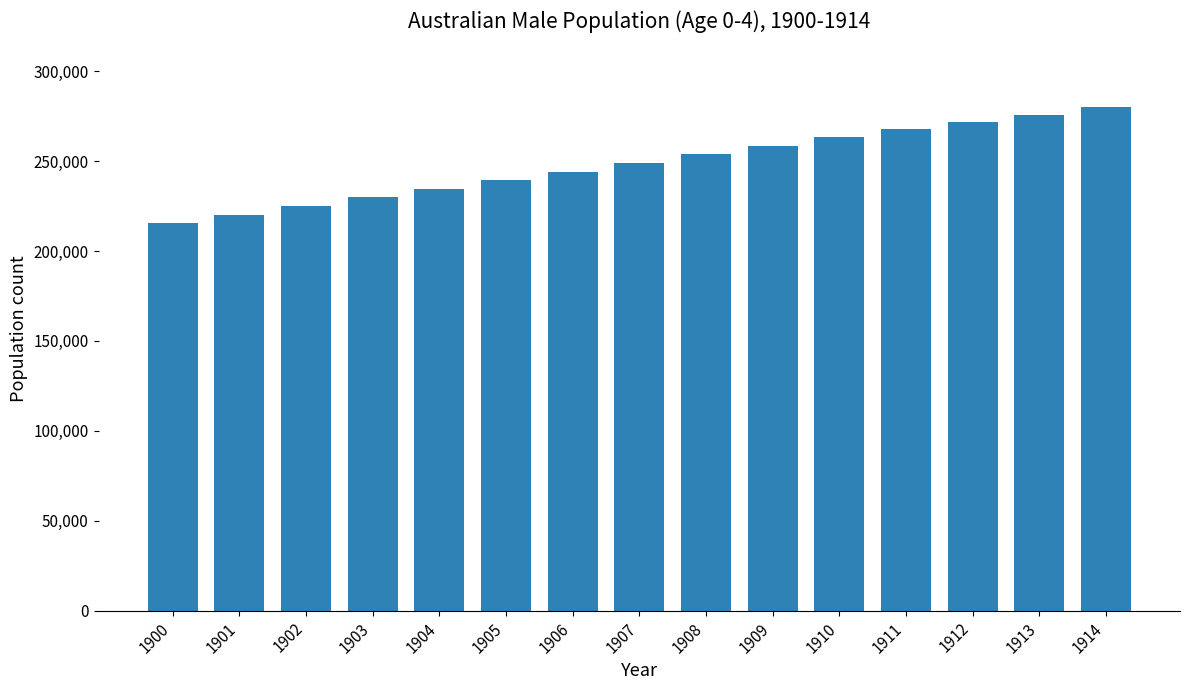

Reading left to right, what are all the values shown in this chart?

215852	220204	224991	229778	234565	239352	244139	248925	253712	258499	263286	268073	271996	275918	279841